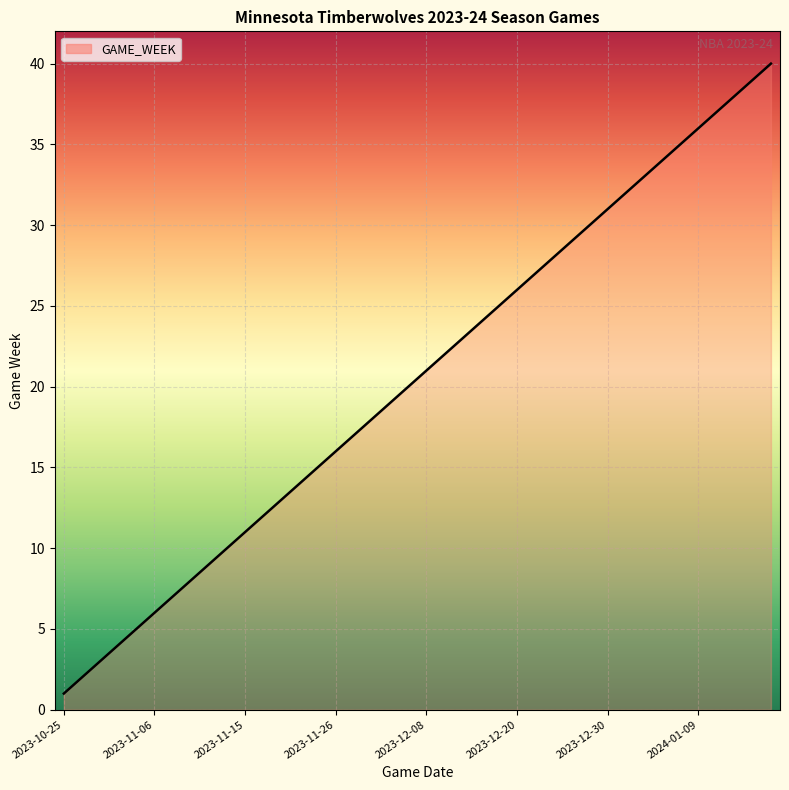

What is the greatest value displayed?

40